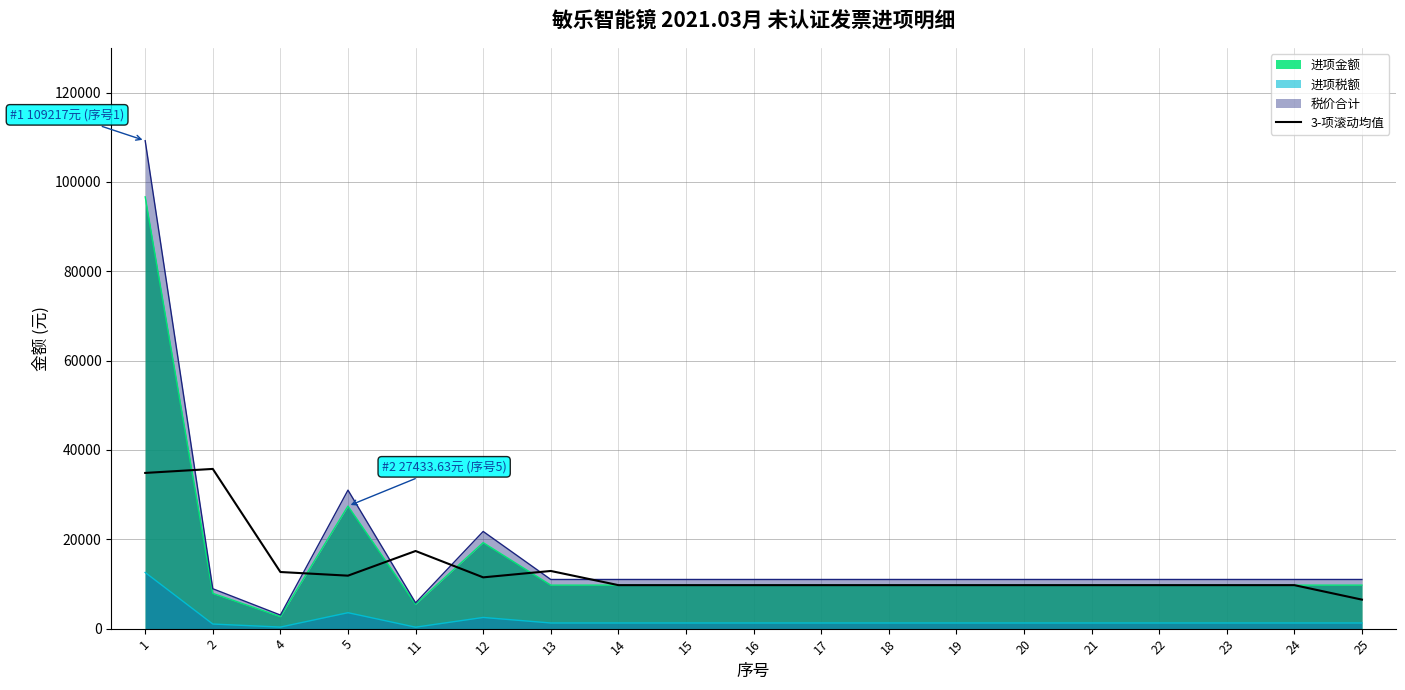

Where is the first local maximum?

2